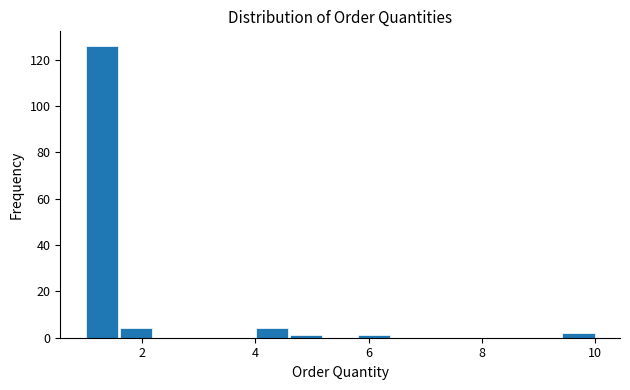

Read against the x-axis, roughly where is the centre of the tallest bar?

1.4